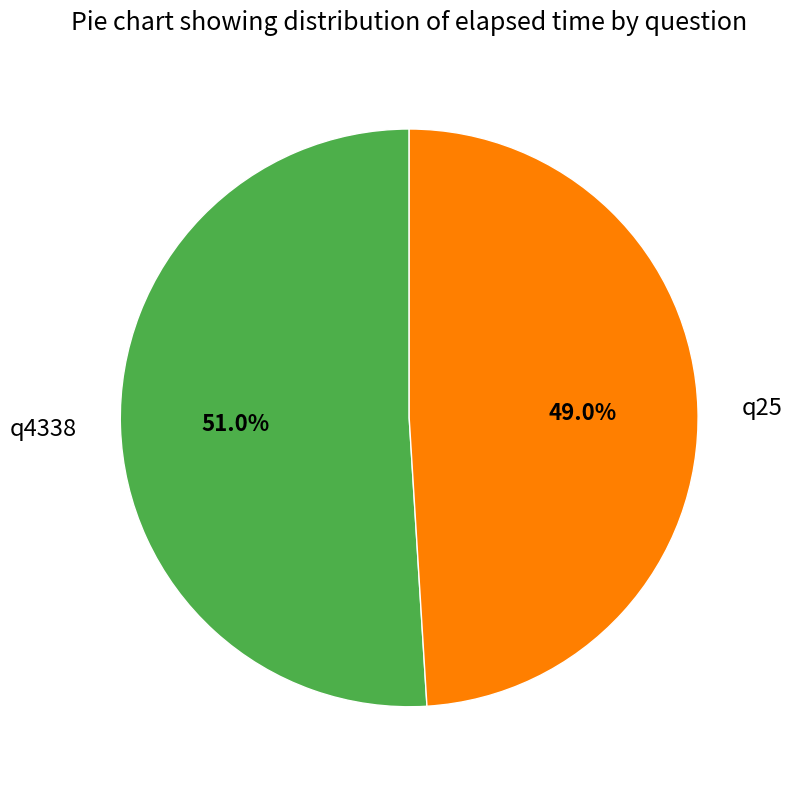

How many slices are in this pie chart?

2